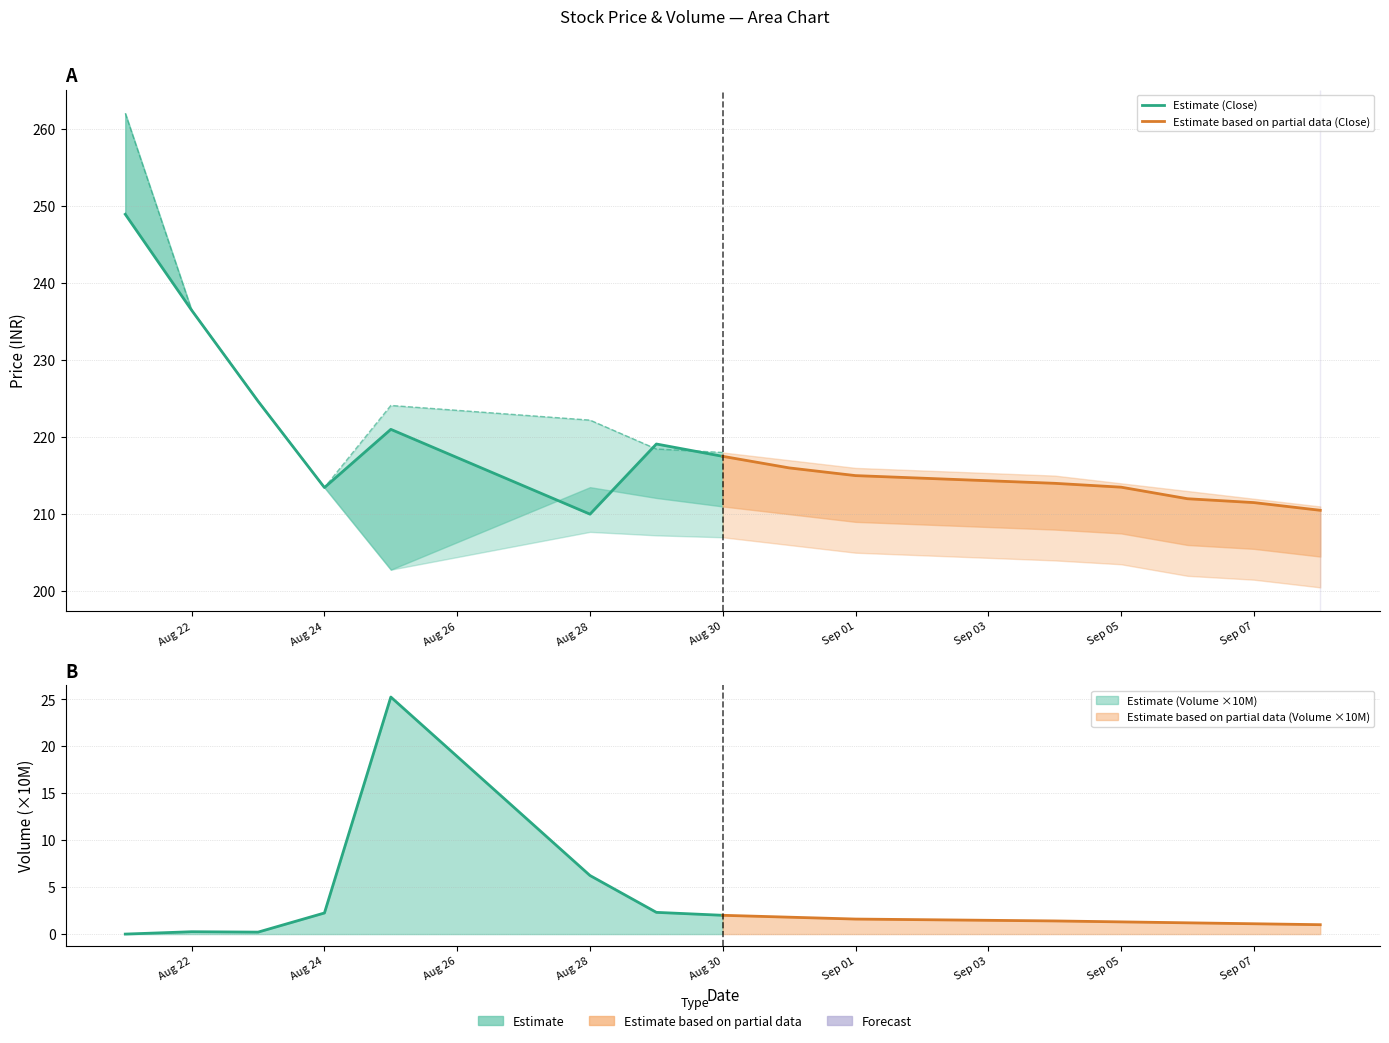

At how many categories does at least one series exceed 228?

2